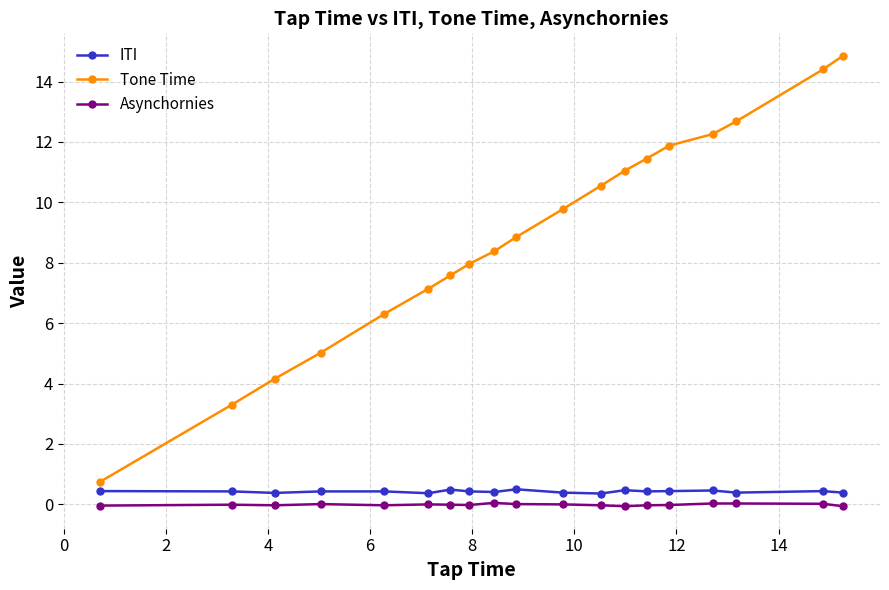

True or false: ITI has more than 1 points higher than both neighbors.

True